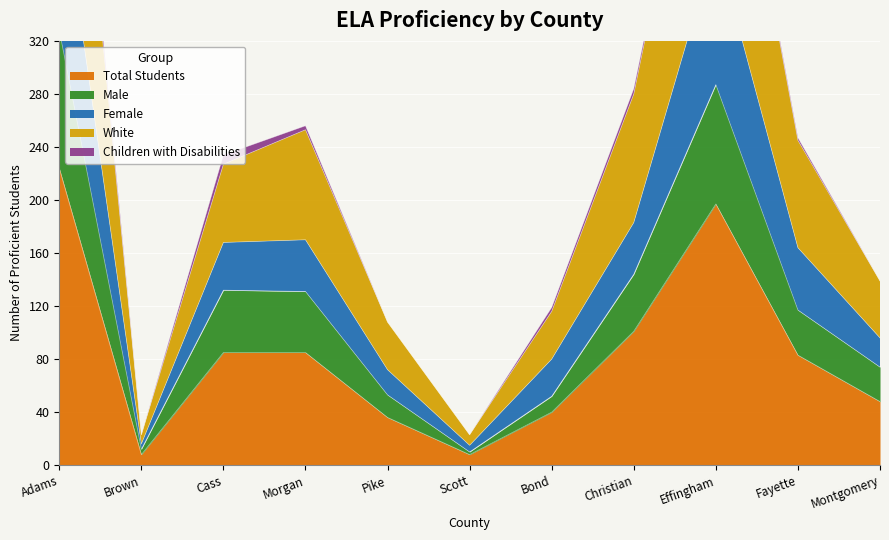

What is the minimum value for Total Students?

8